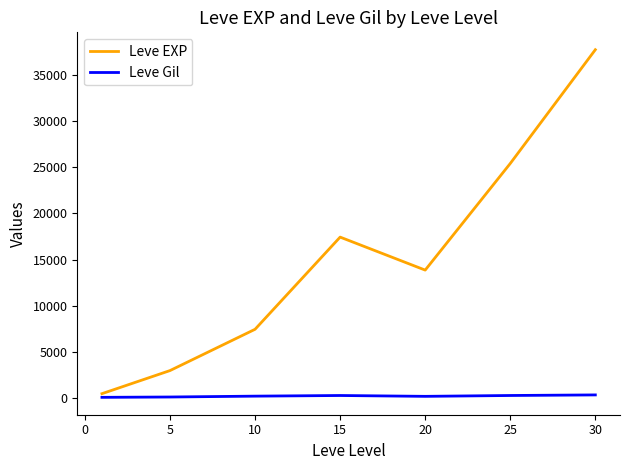

What is the minimum value for Leve Gil?

113.0